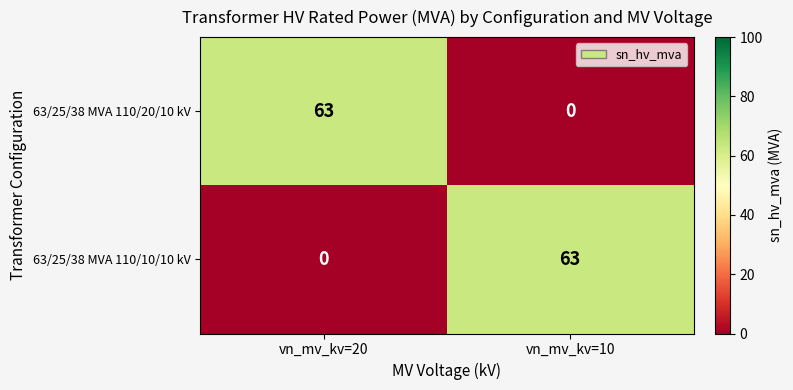

At how many categories does at least one series exceed 9?

2